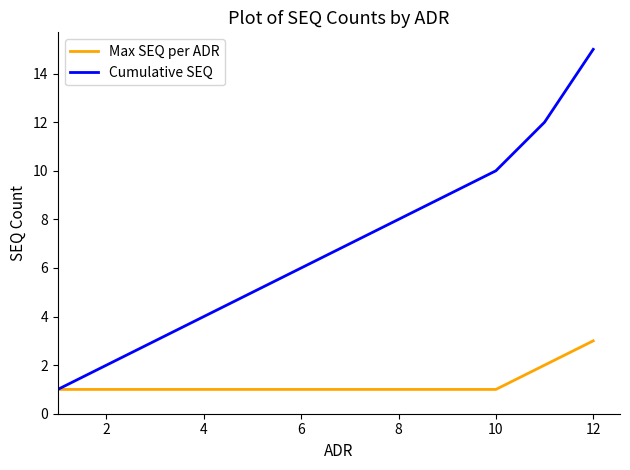

Reading right to left, what are all the values shown in this chart?

Max SEQ per ADR: 3	2	1	1	1	1	1	1	1	1	1	1
Cumulative SEQ: 15	12	10	9	8	7	6	5	4	3	2	1